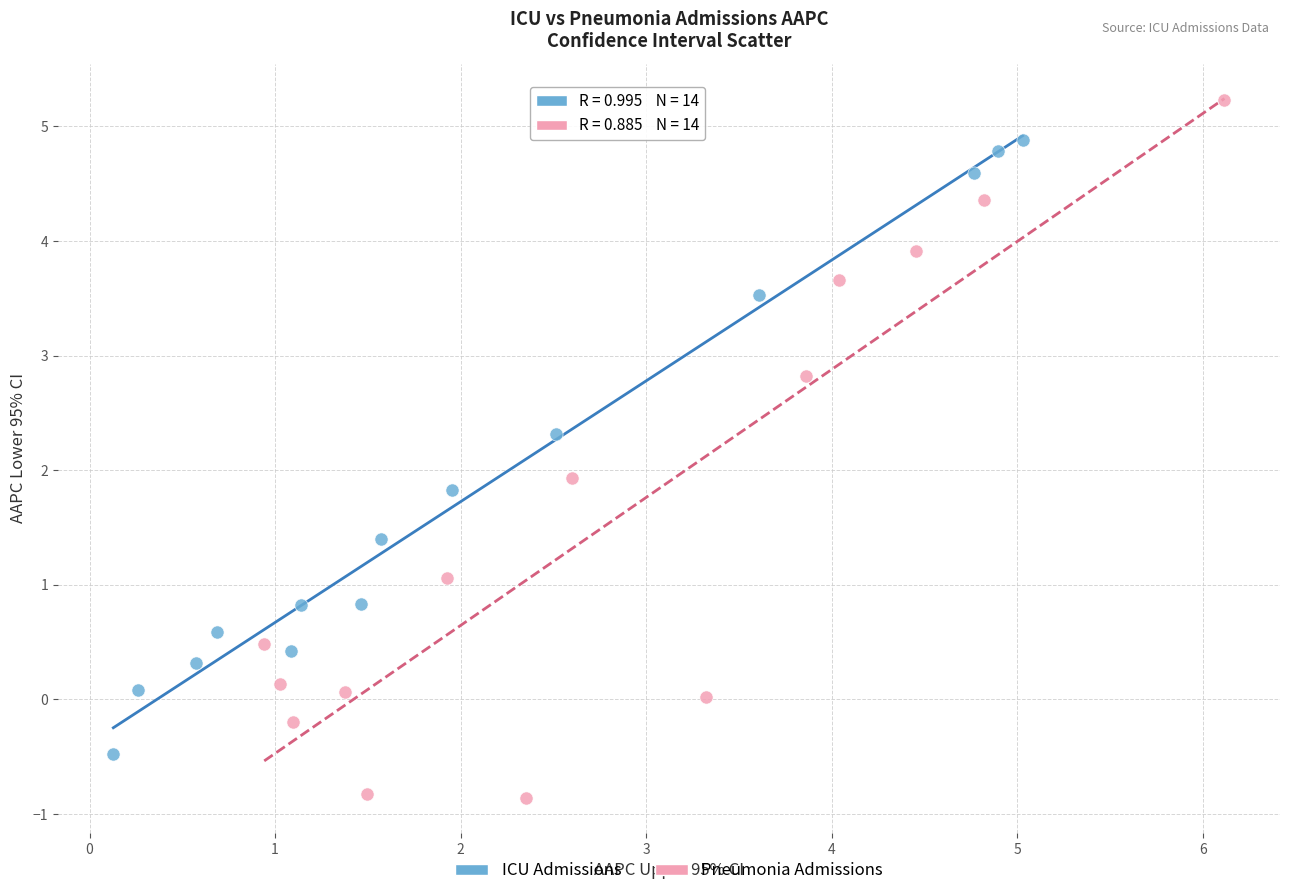

Which series reaches the maximum Y coordinate?

Pneumonia Admissions